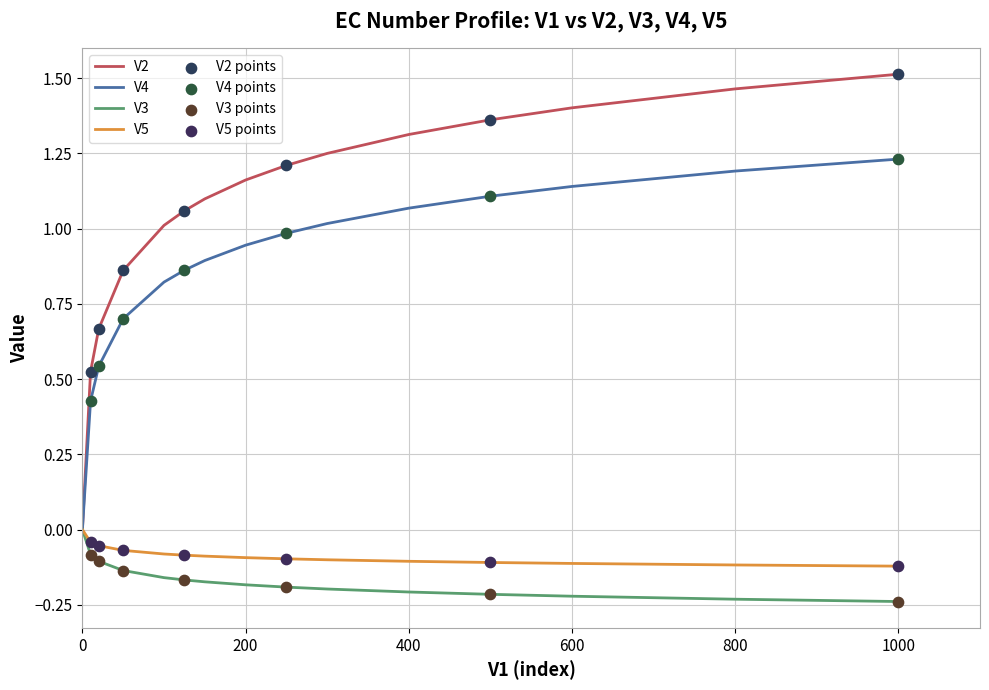

Which series has the largest total across all categories?

V2